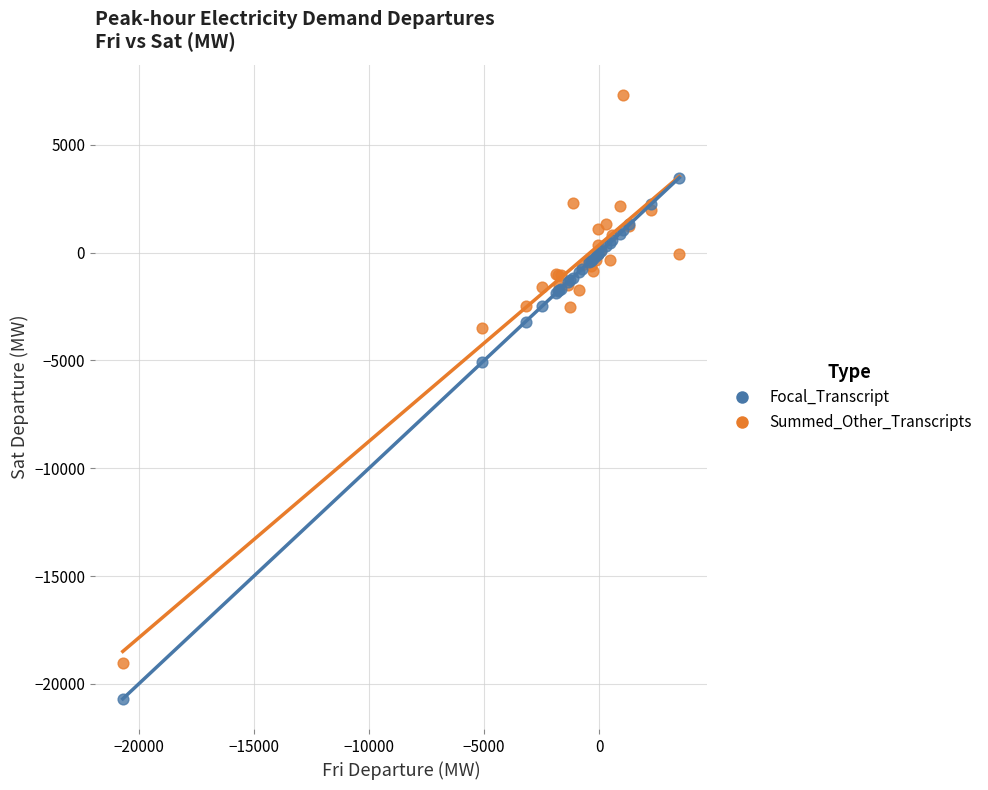

Which series has the largest Y range (max minus min)?

Summed_Other_Transcripts